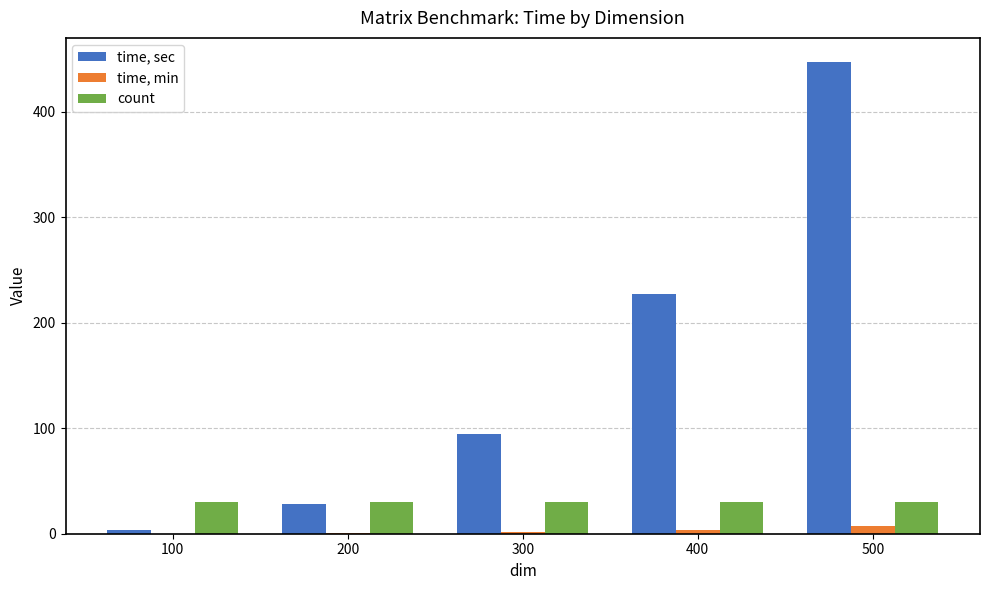

Which series changed the most between 300 and 500?

time, sec